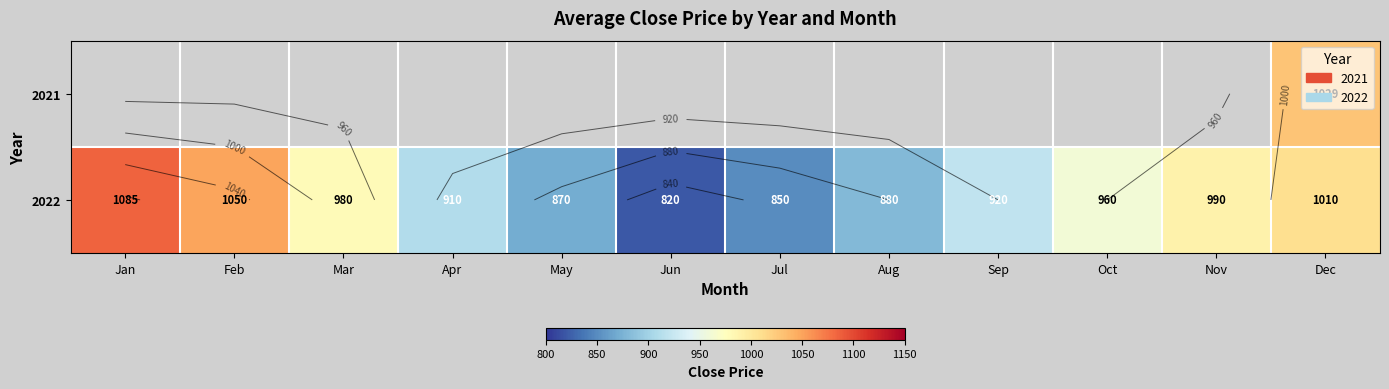

List the labels in order of 2022 value, smallest first.

Jun, Jul, May, Aug, Apr, Sep, Oct, Mar, Nov, Dec, Feb, Jan